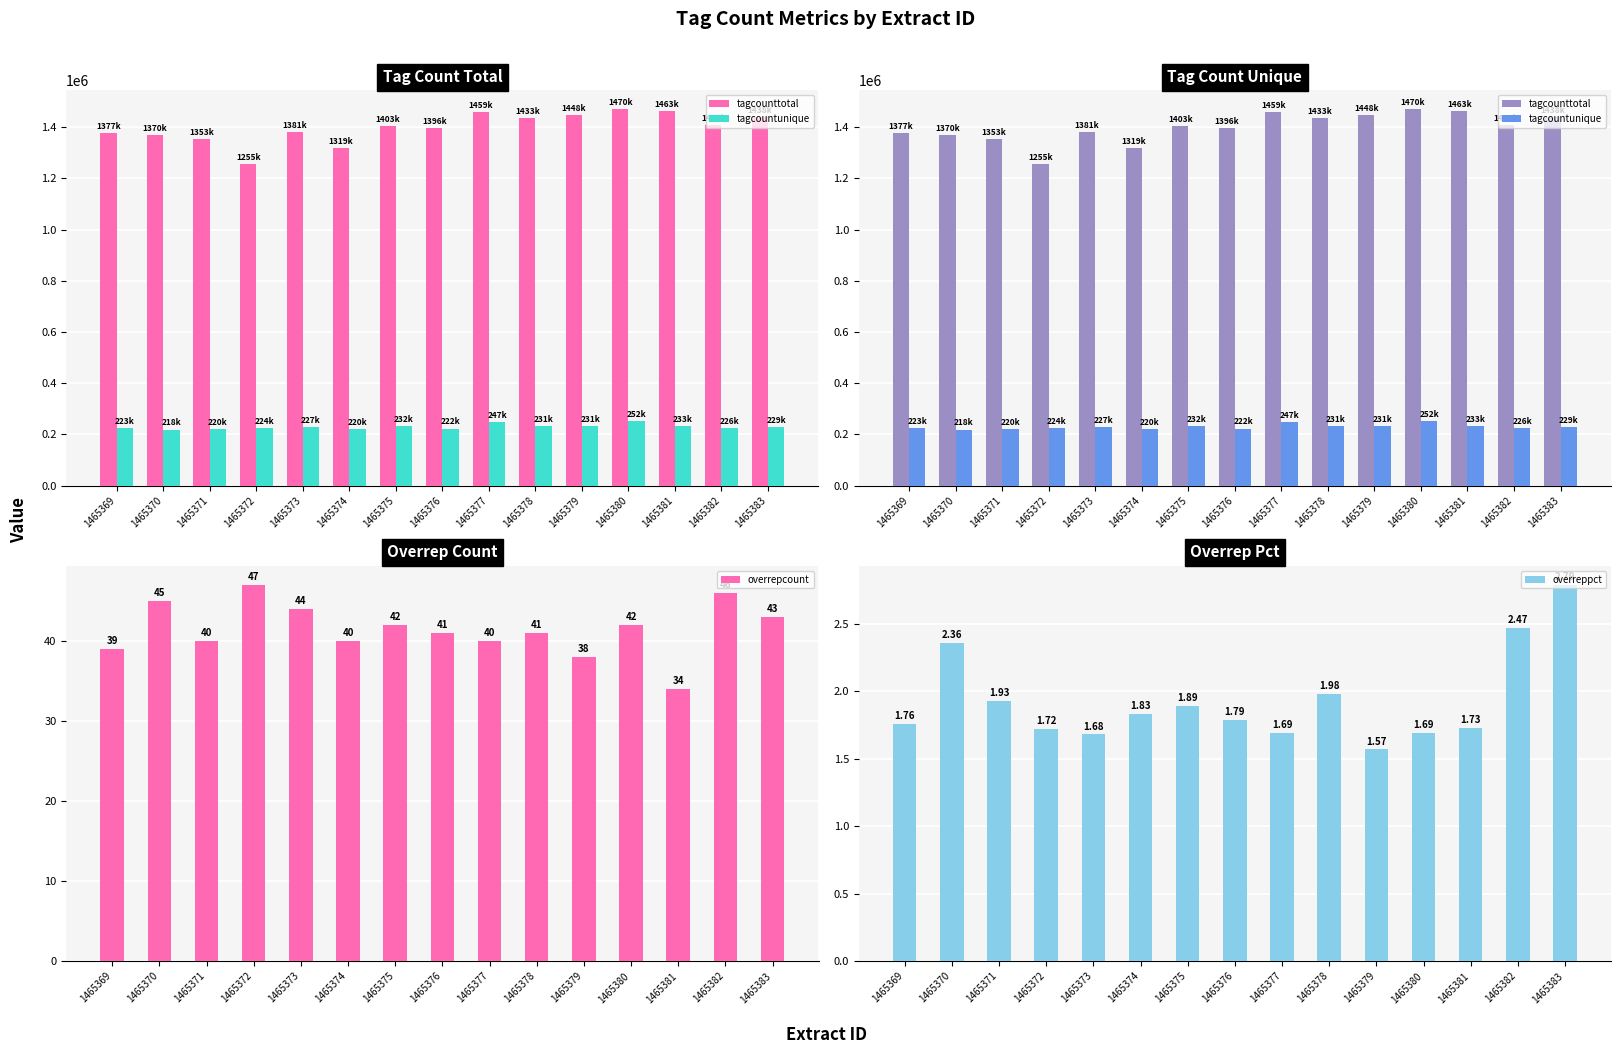

At which label does overrepcount reach its peak?

1465372